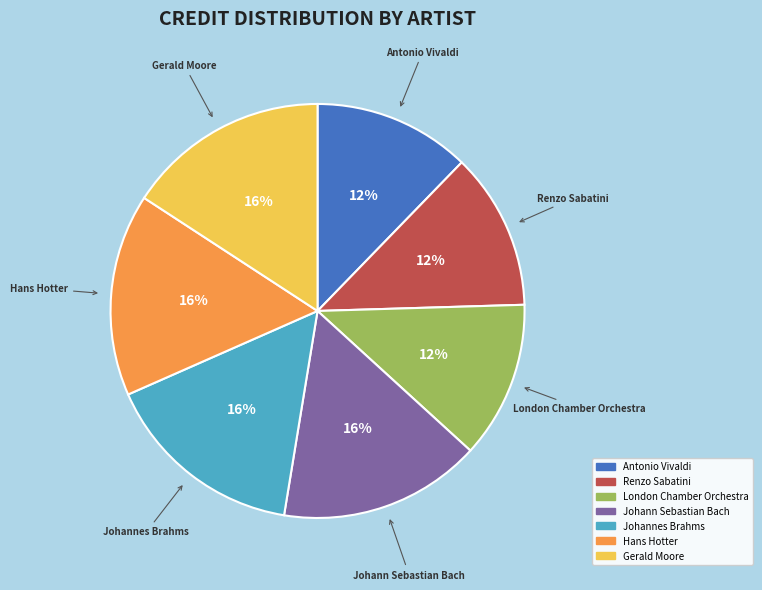

Count the number of slices in the pie.

7